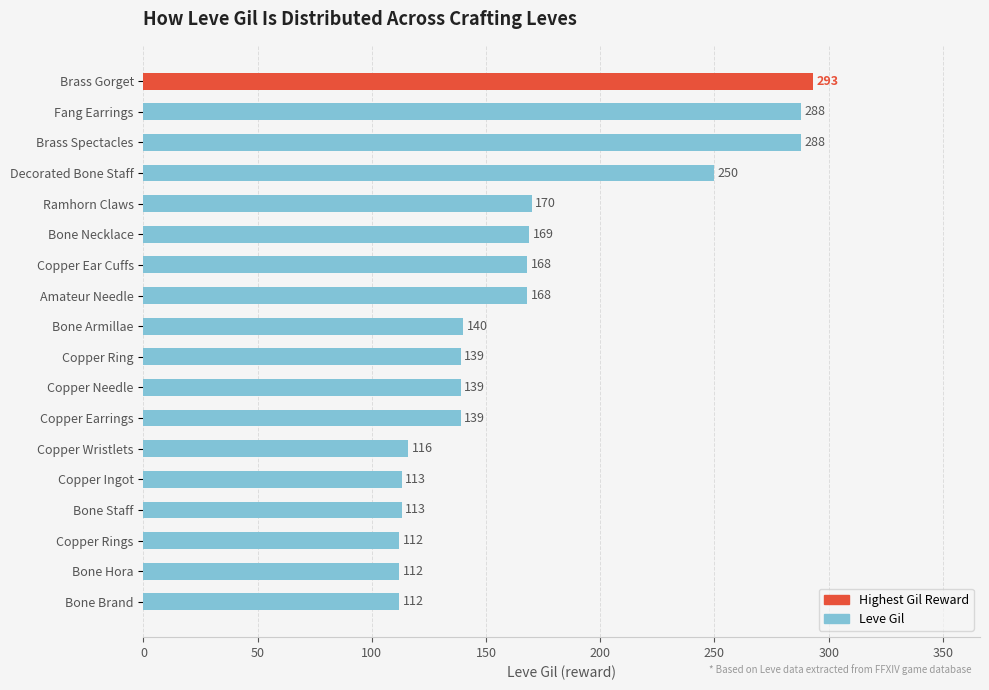

True or false: the data shows 66 at Bone Necklace.

False